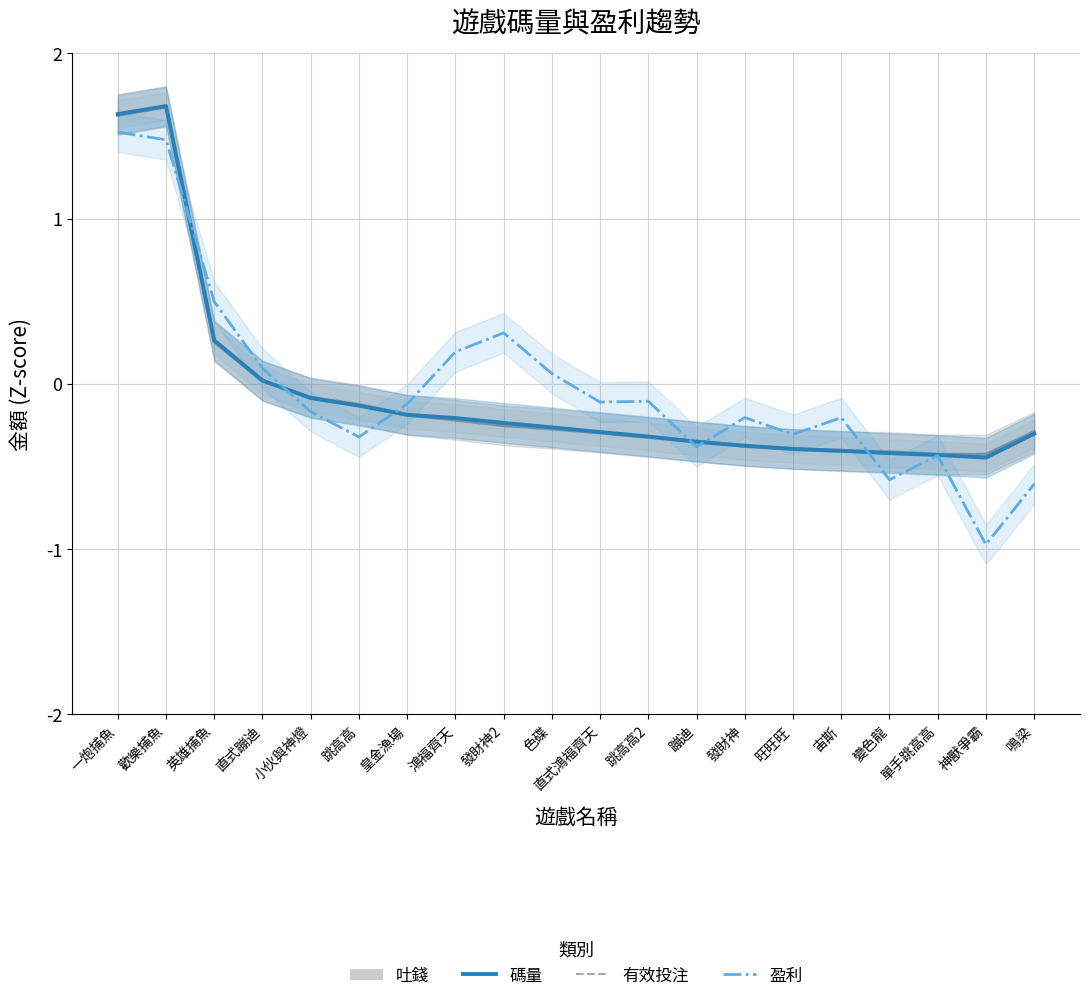

Does the chart have visible grid lines?

Yes